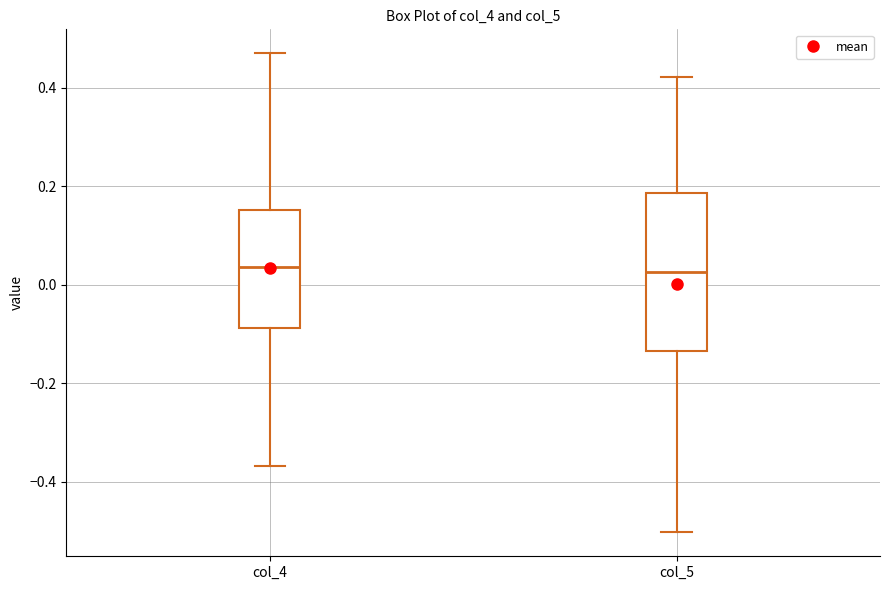

Comparing the boxes themselves (not the whiskers), which one is the tallest?

col_5